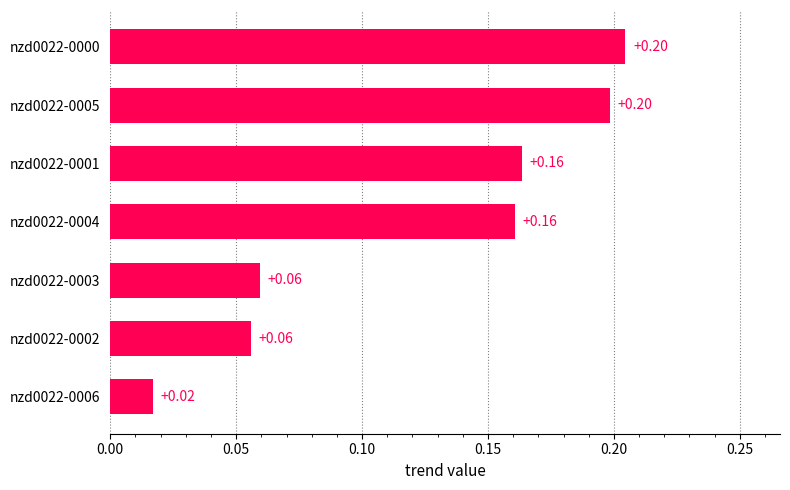

What is the change in value from nzd0022-0006 to nzd0022-0000?

+0.2